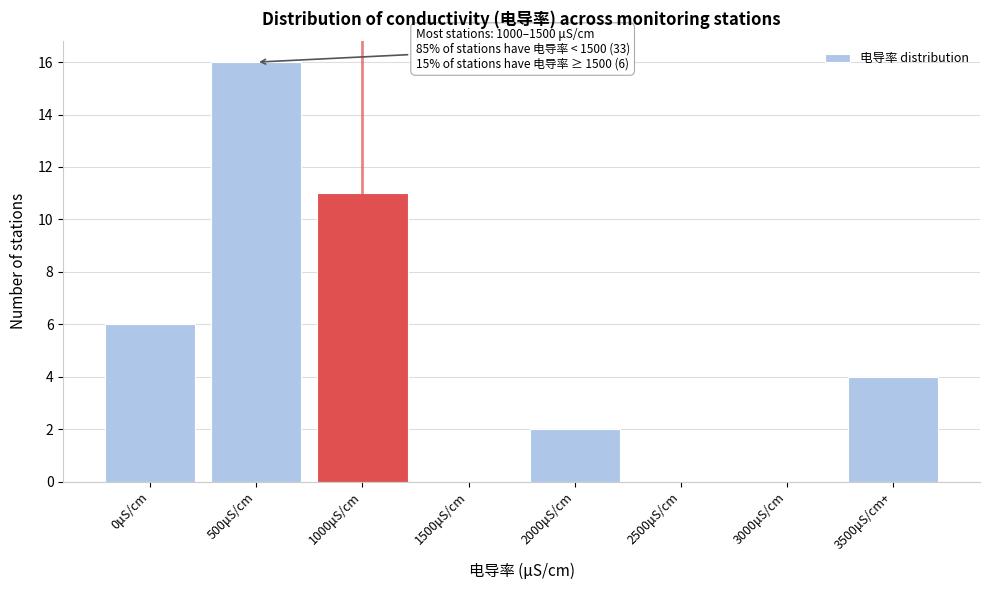

Reading left to right, transcribe all the data shown in this chart.

0μS/cm=6	500μS/cm=16	1000μS/cm=11	1500μS/cm=0	2000μS/cm=2	2500μS/cm=0	3000μS/cm=0	3500μS/cm+=4